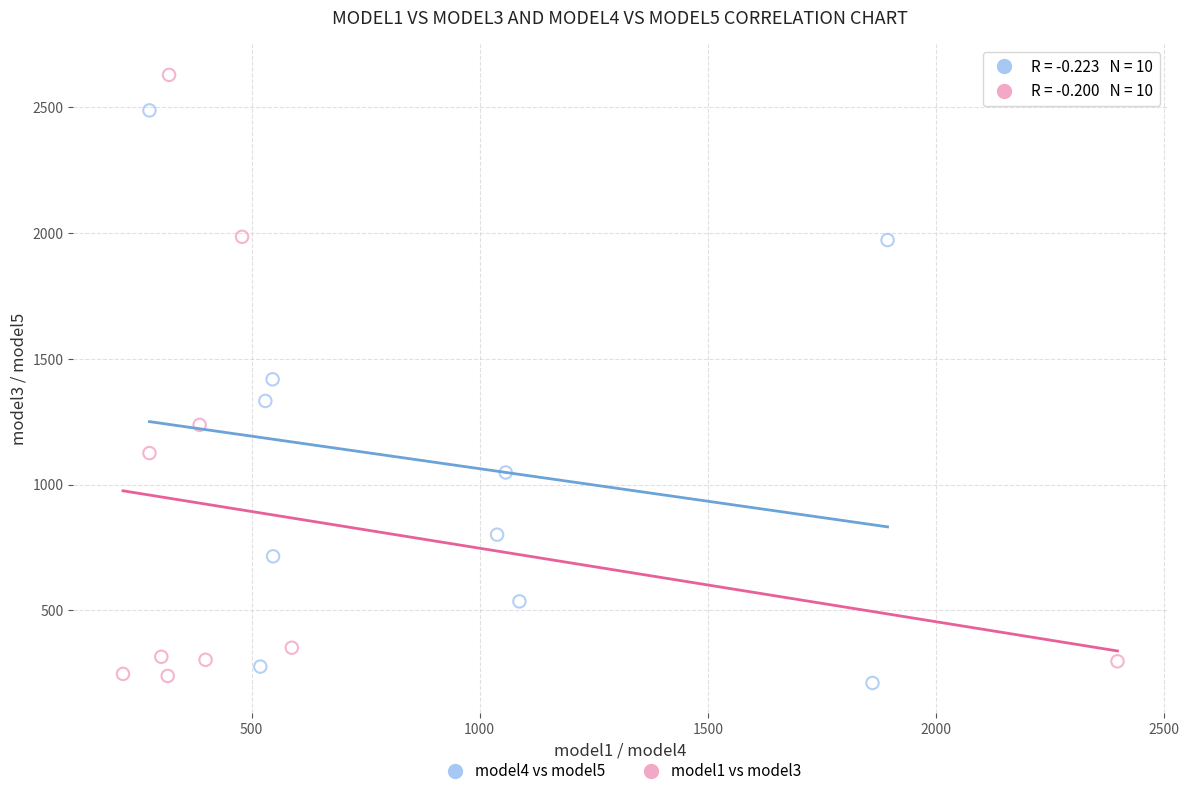

What are all the series names shown in the legend?

model4 vs model5, model1 vs model3